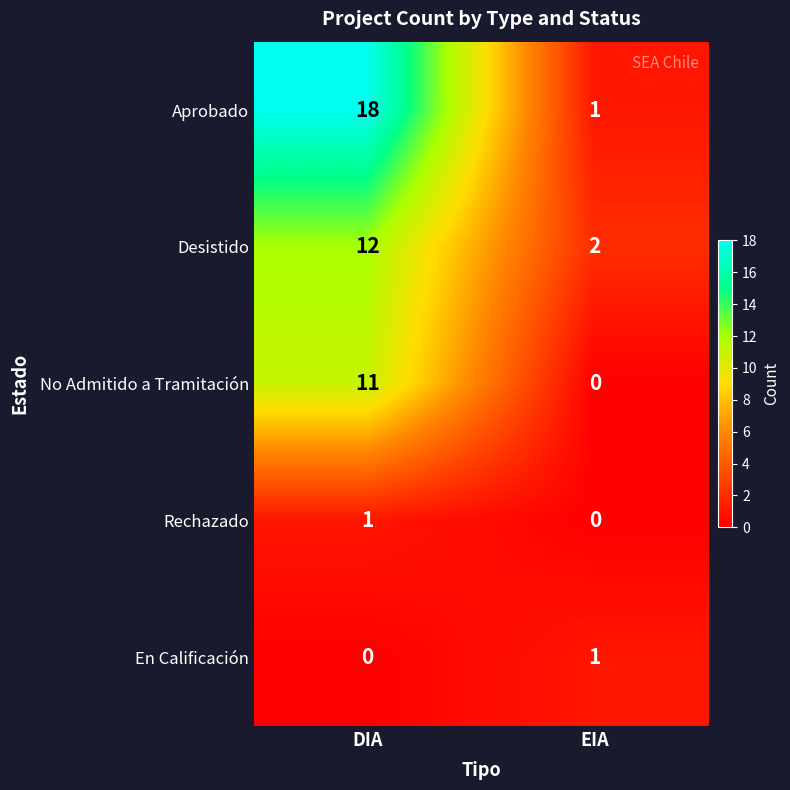

What is the sum of the Desistido values at EIA and DIA?

14